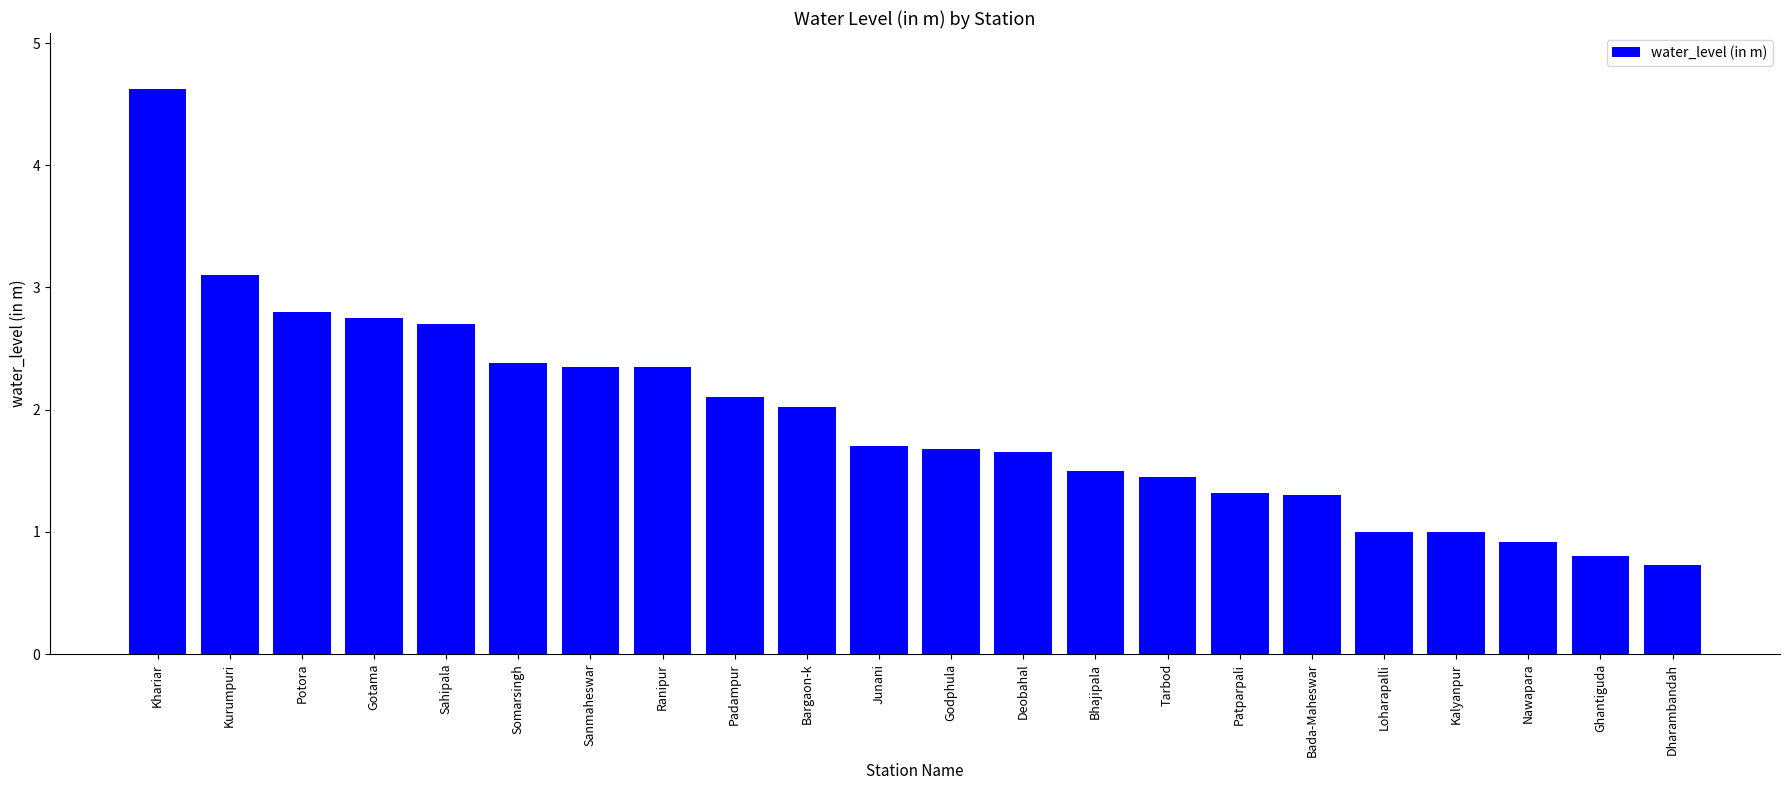

Are the bars grouped side by side (vs. stacked)?

No